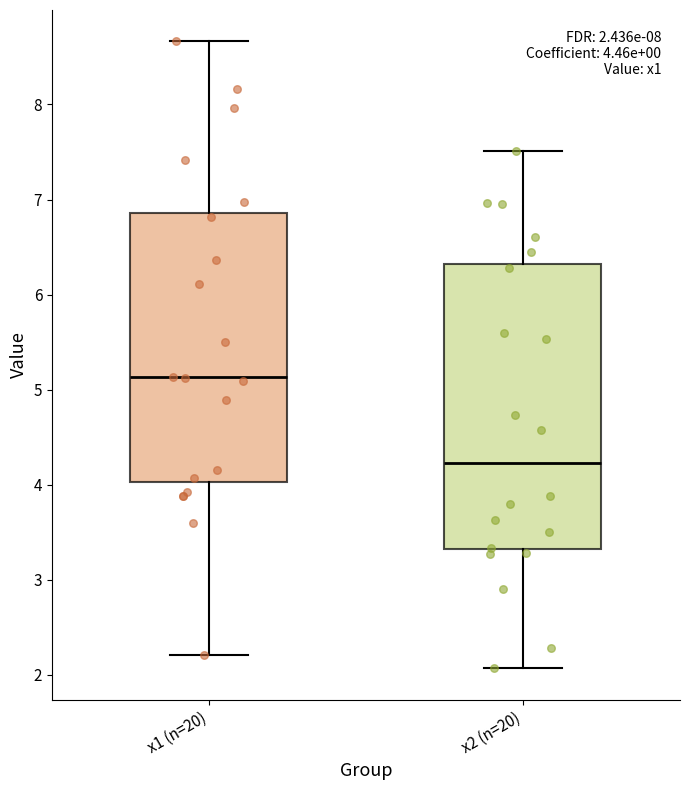

Which box is the tallest, from its lower edge to its upper edge?

x2 (n=20)